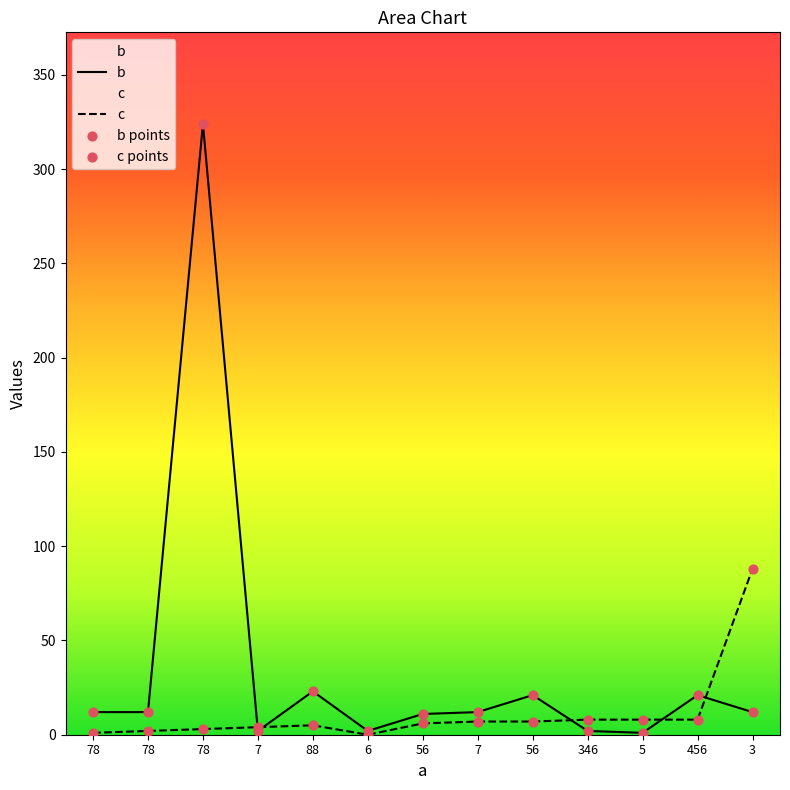

At how many categories does at least one series exceed 190?

1